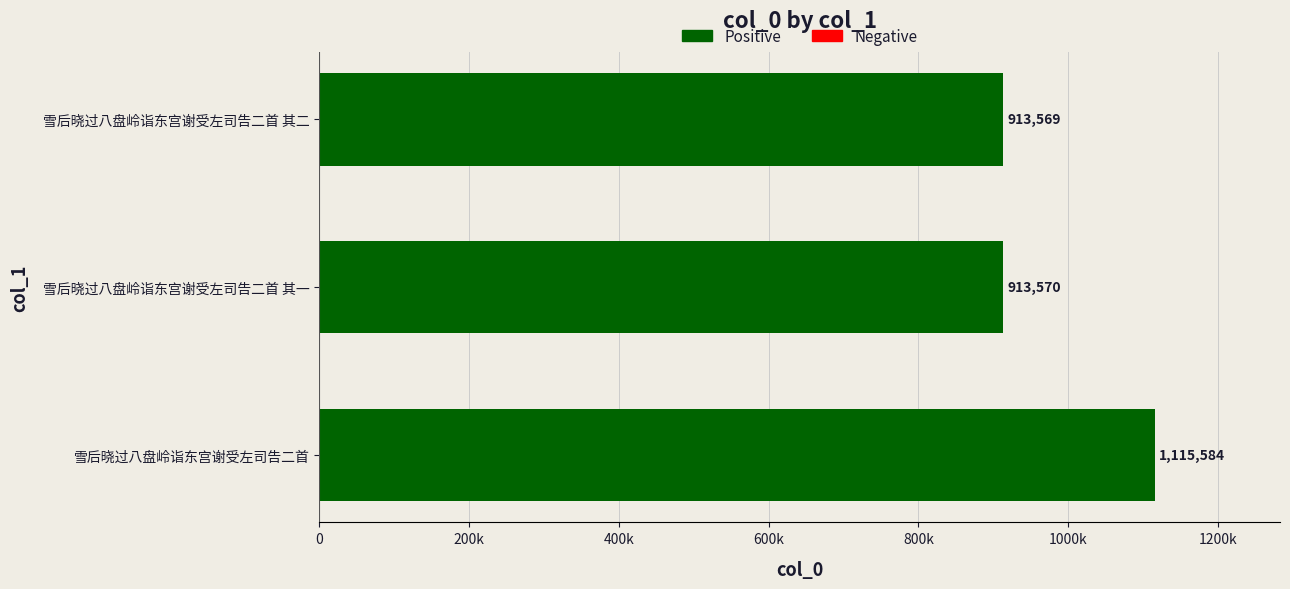

List the labels in order of value, largest first.

雪后晓过八盘岭诣东宫谢受左司告二首, 雪后晓过八盘岭诣东宫谢受左司告二首 其一, 雪后晓过八盘岭诣东宫谢受左司告二首 其二